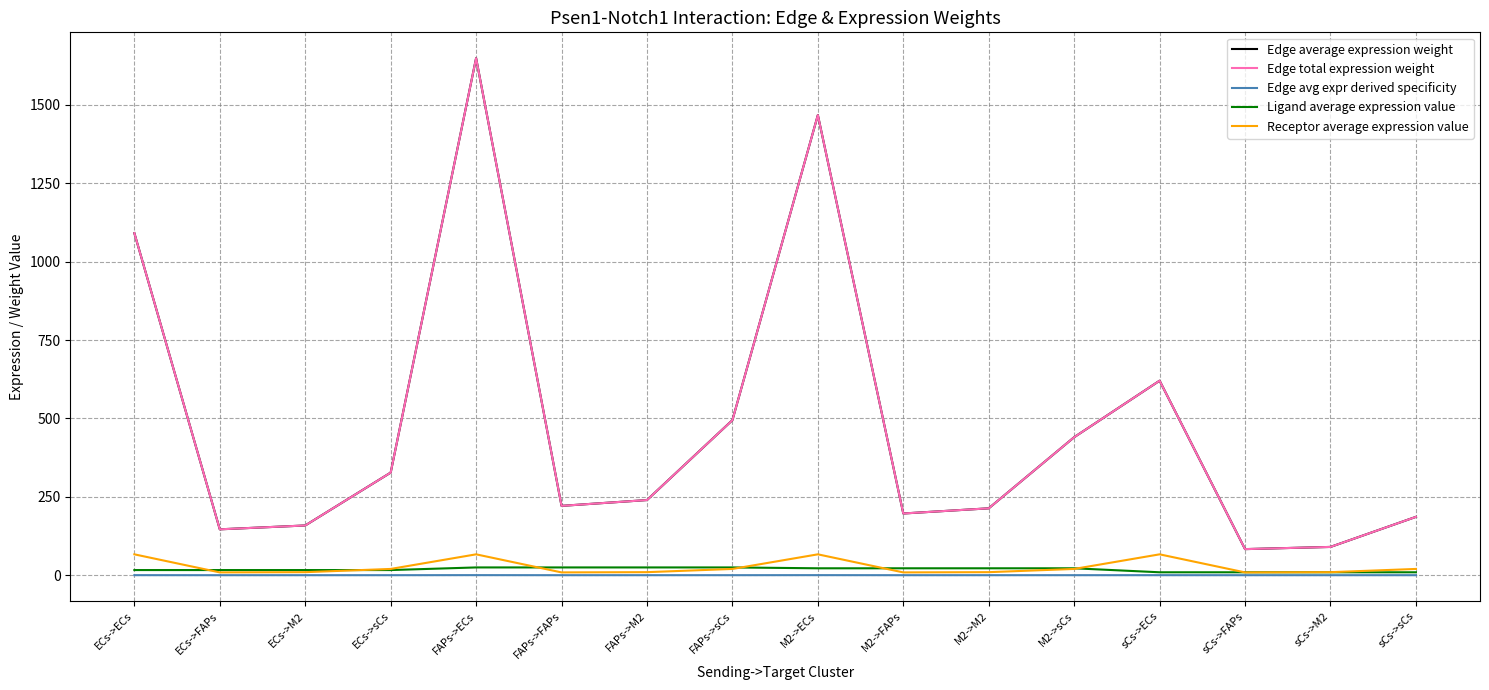

Which category has the highest value across all series?

FAPs->ECs